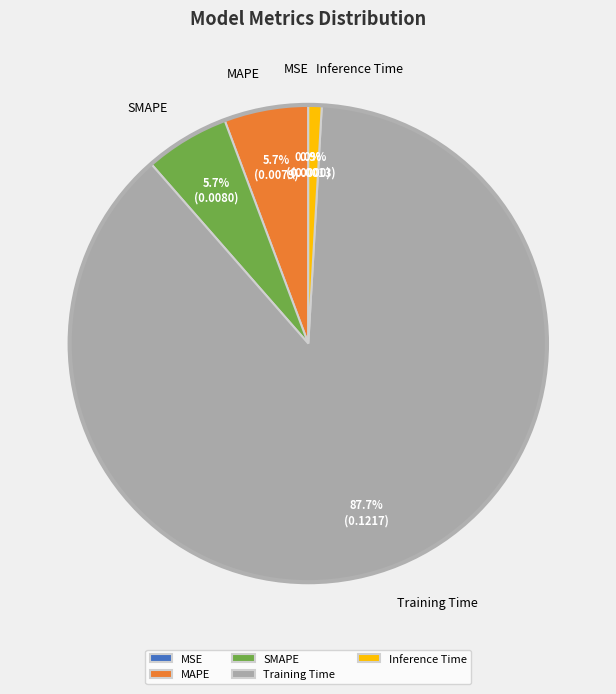

Is there a majority slice in this chart?

Yes